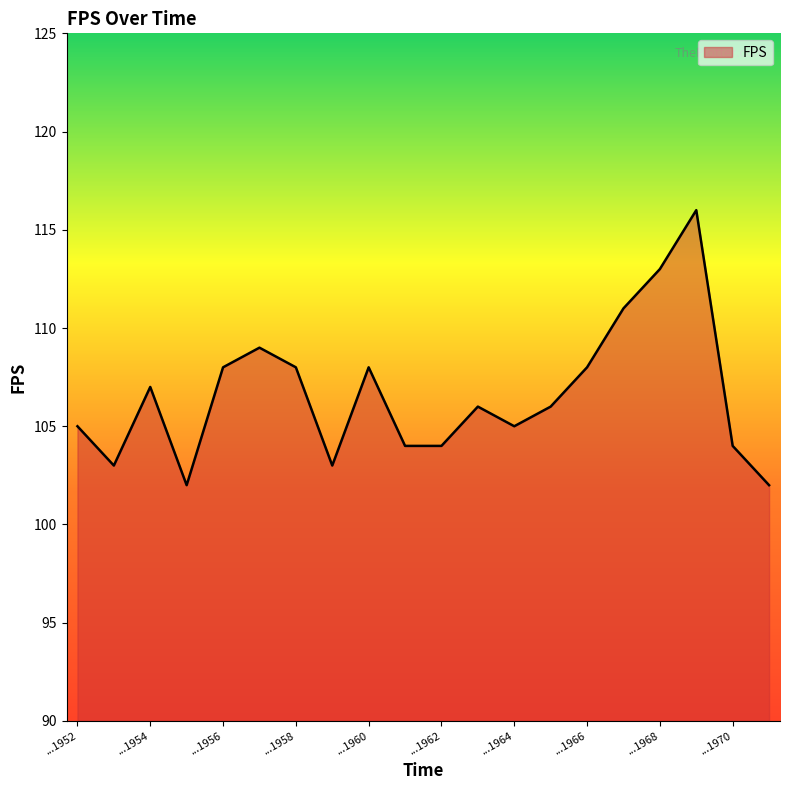

What is the smallest value displayed?

102